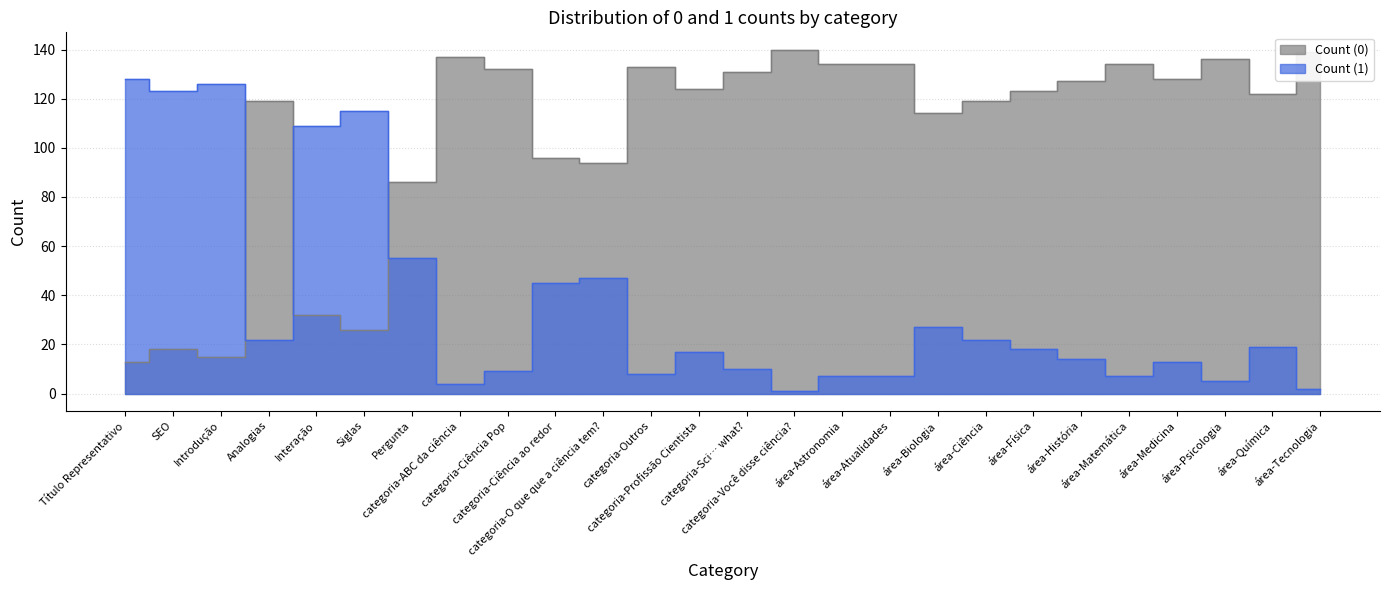

Which has a higher value, Interação or Siglas?

Interação